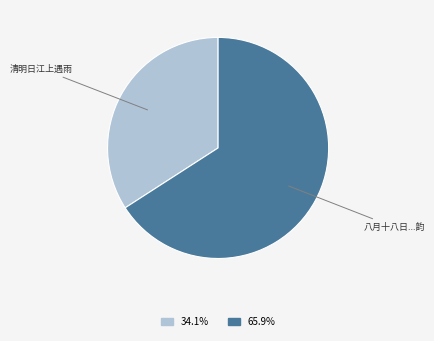

Is there a majority slice in this chart?

Yes